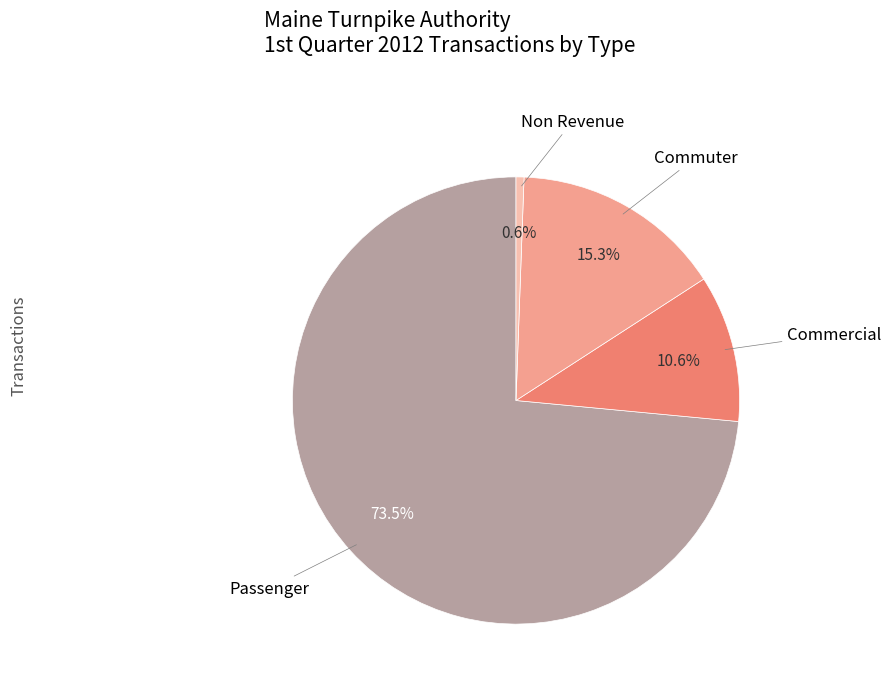

Does any single category account for the majority?

Yes